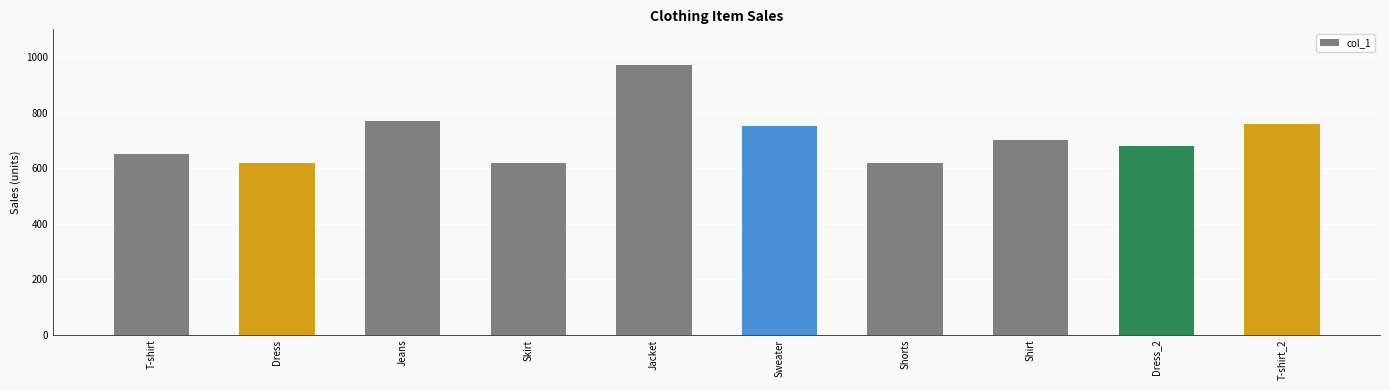

What is the maximum value shown in the chart?

970